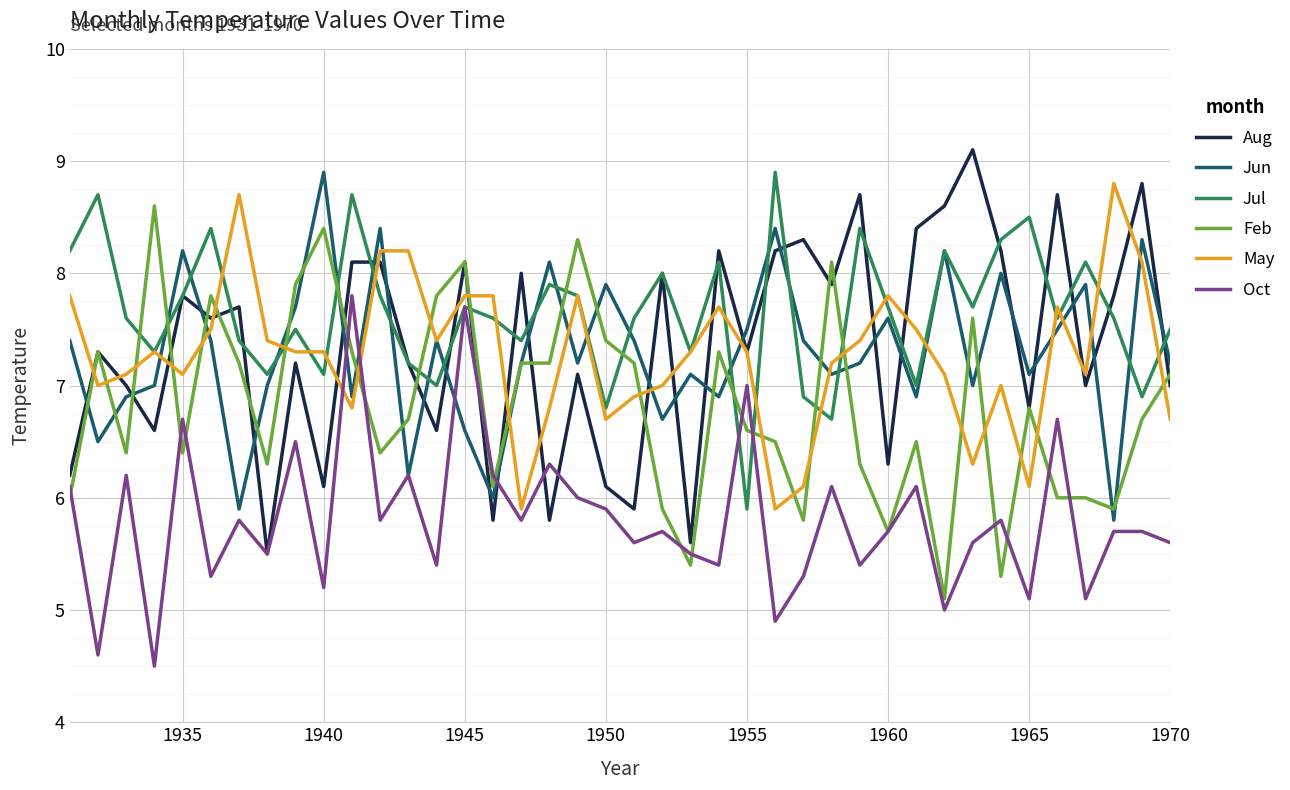

Which series has the largest total across all categories?

Jul